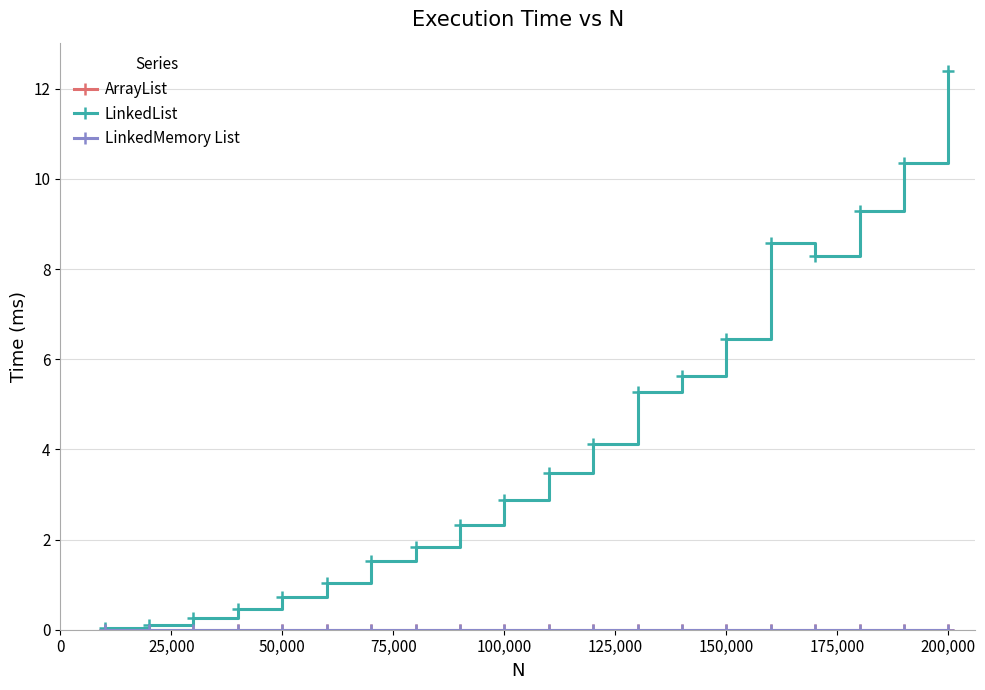

In LinkedList, how many points are lower than both neighbors (excluding endpoints)?

1